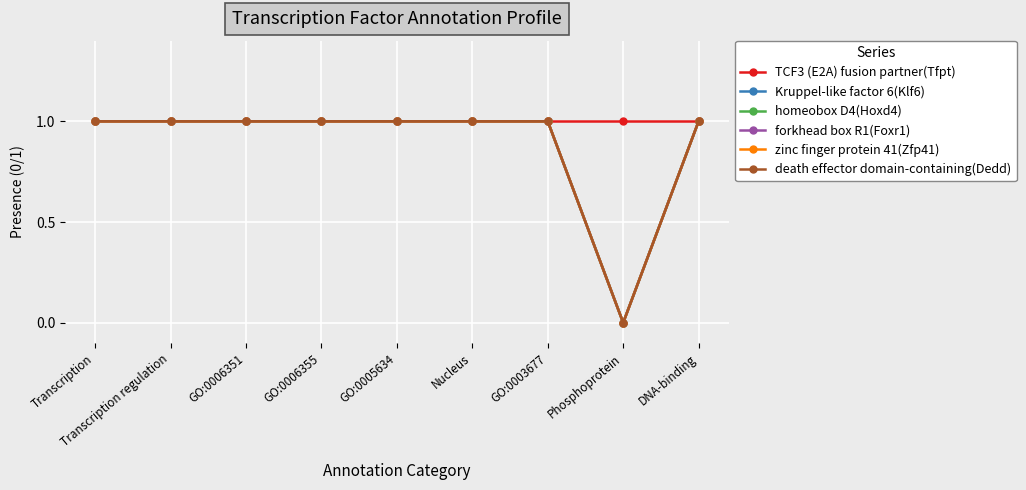

True or false: zinc finger protein 41(Zfp41) and homeobox D4(Hoxd4) intersect in this chart.

False